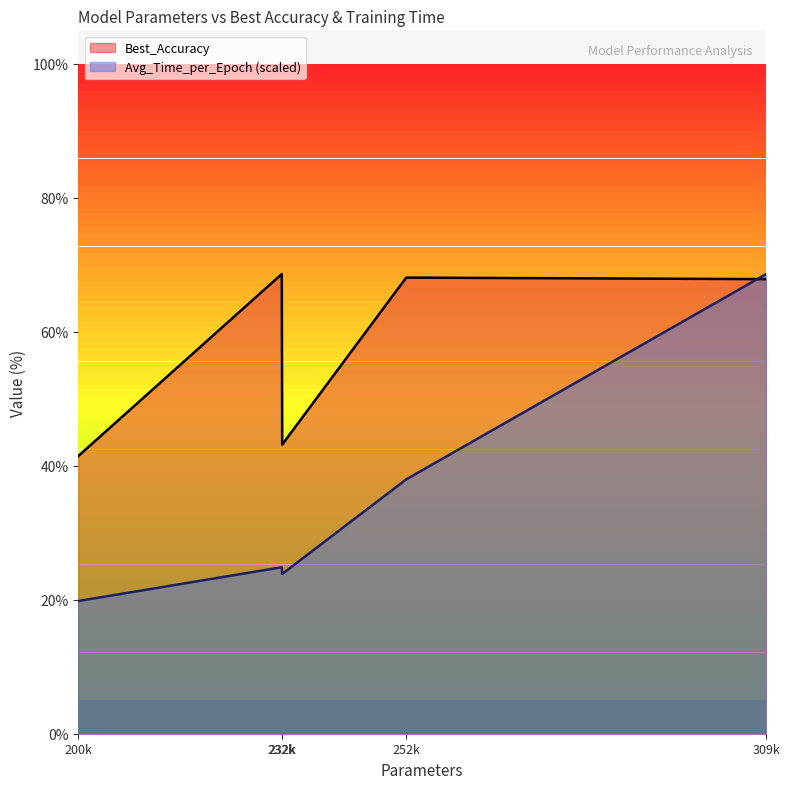

At which category does the data reach its first local peak?

232k